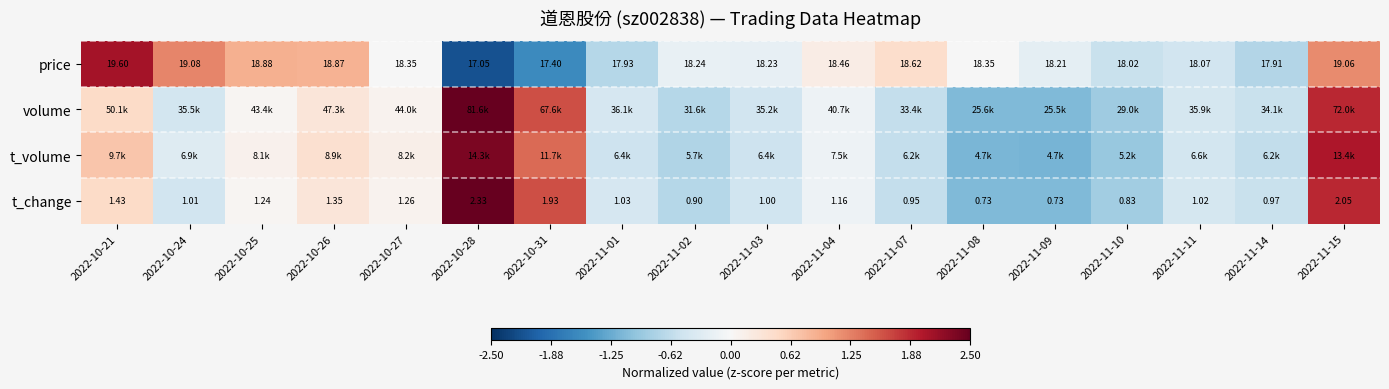

Which has a higher value, 2022-11-09 or 2022-10-27?

2022-10-27